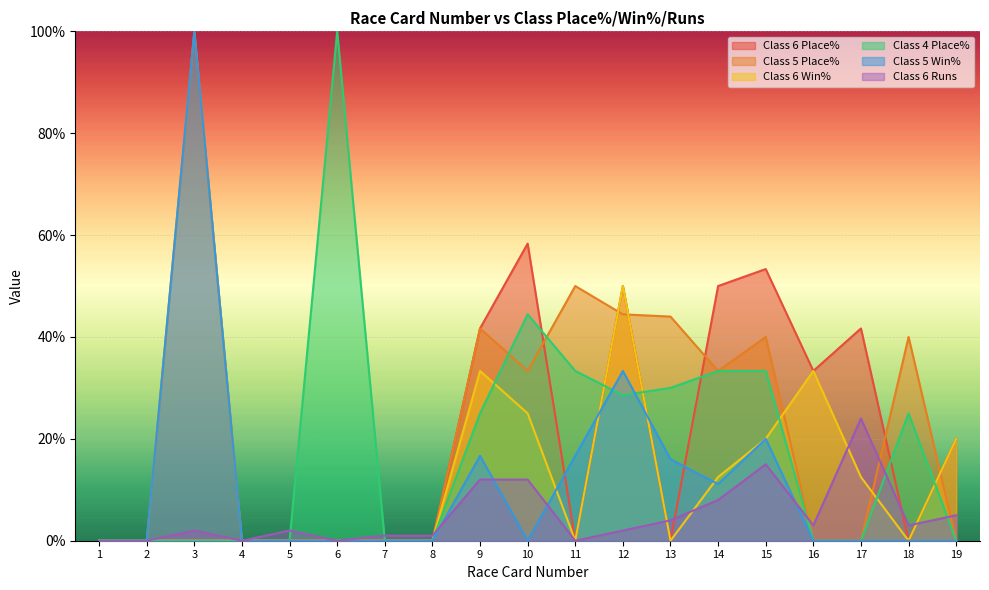

How many times do Class 6 Place% and Class 4 Place% cross each other?

6